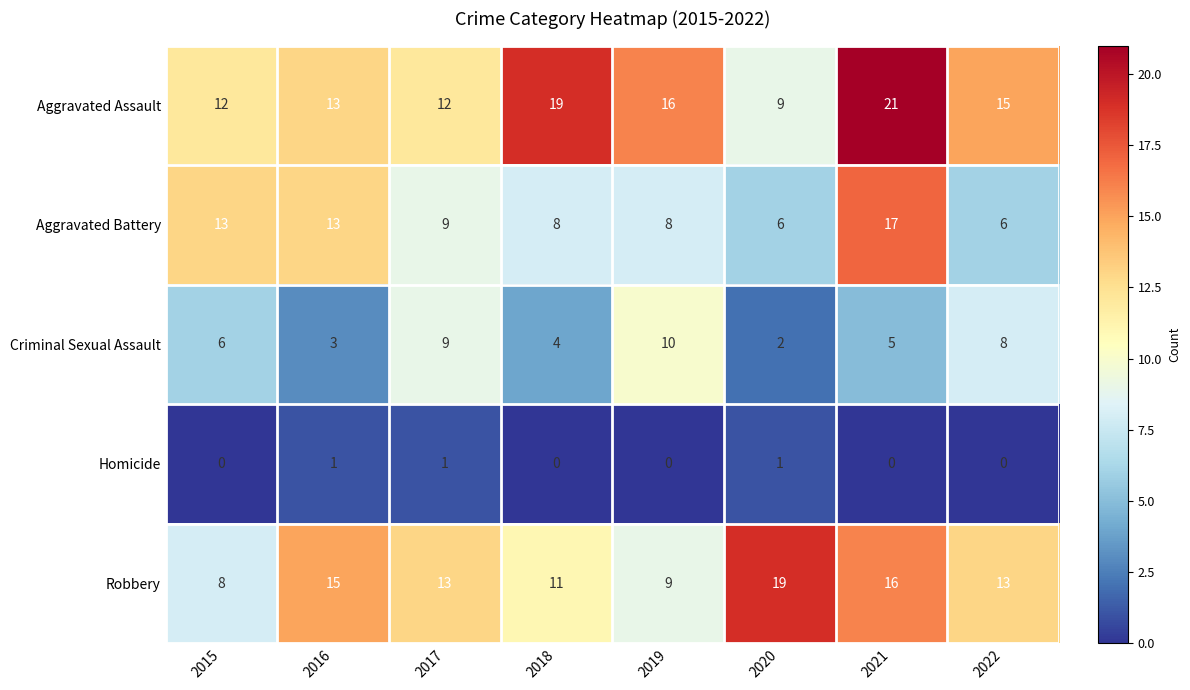

What is the approximate value of Aggravated Assault at 2015, to the nearest 5?

10